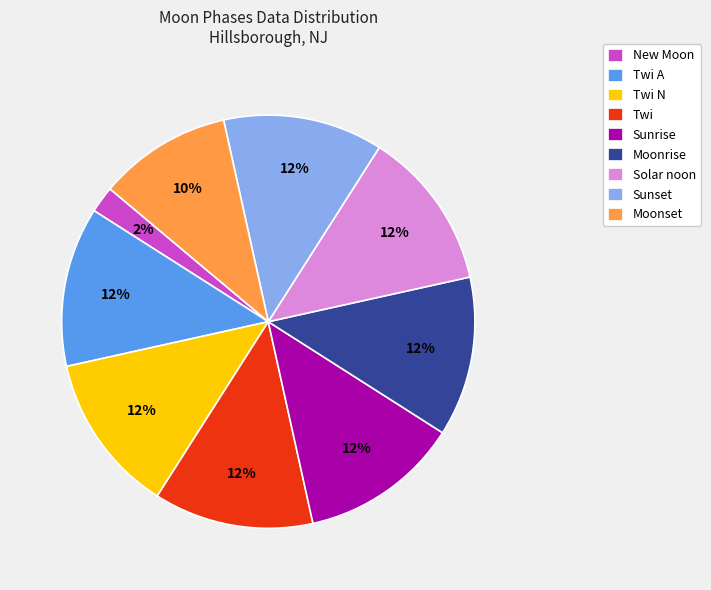

How many segments does this pie chart have?

9